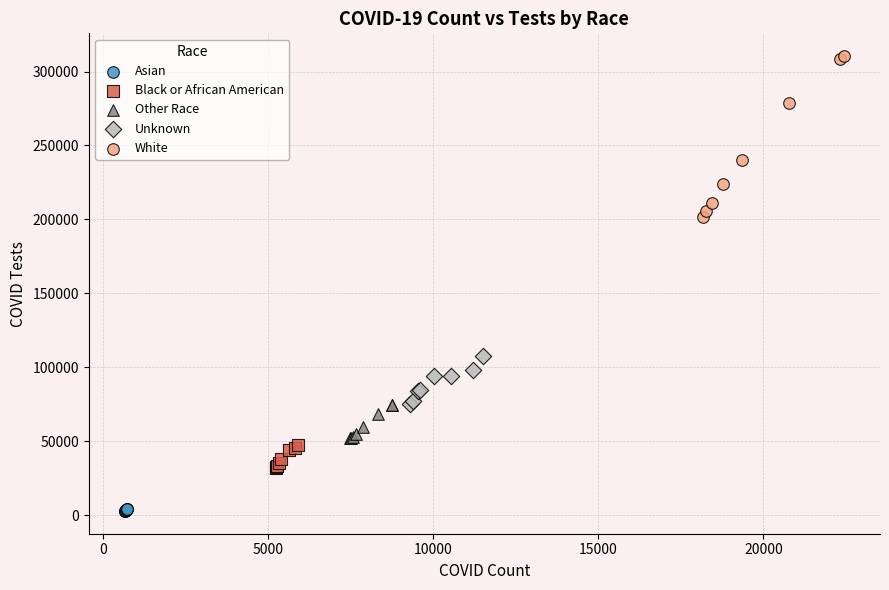

Which series contains the highest Y value?

White